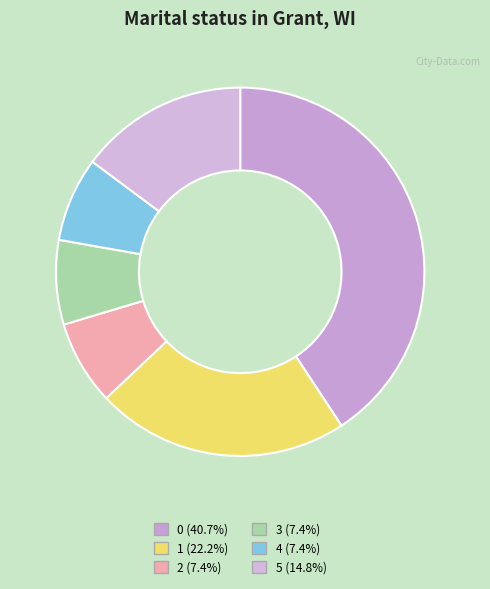

To the nearest percent, what percentage of the pie is 0?

41%